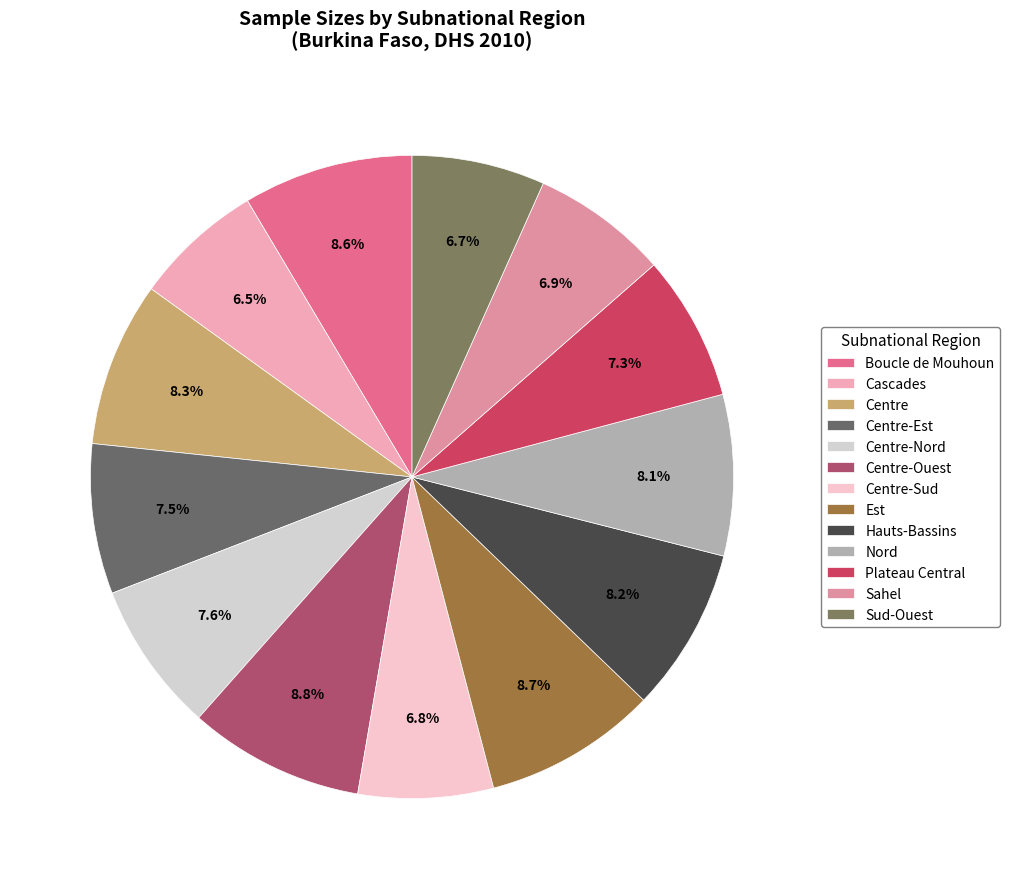

True or false: Centre accounts for 8% of the total.

True